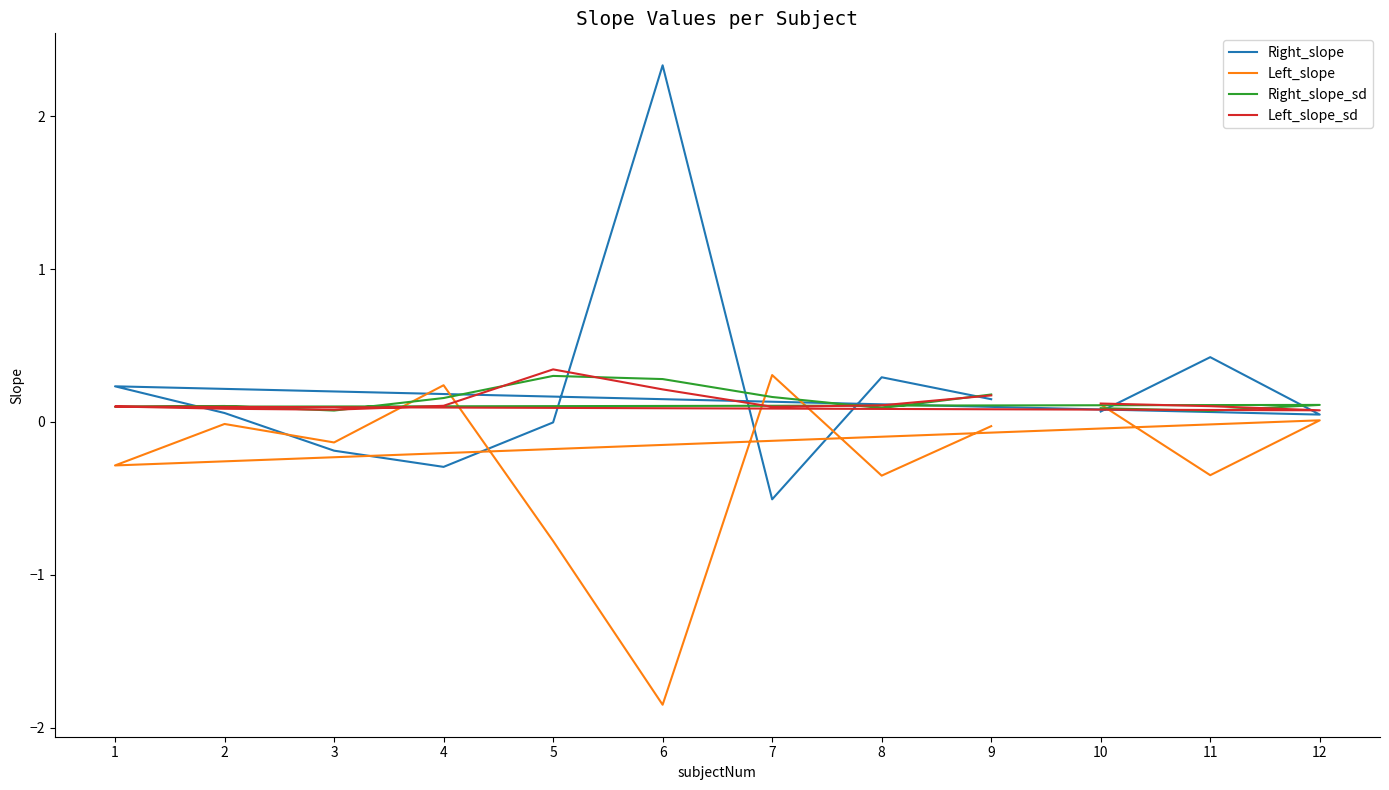

How many interior local peaks does the Left_slope series have?

4